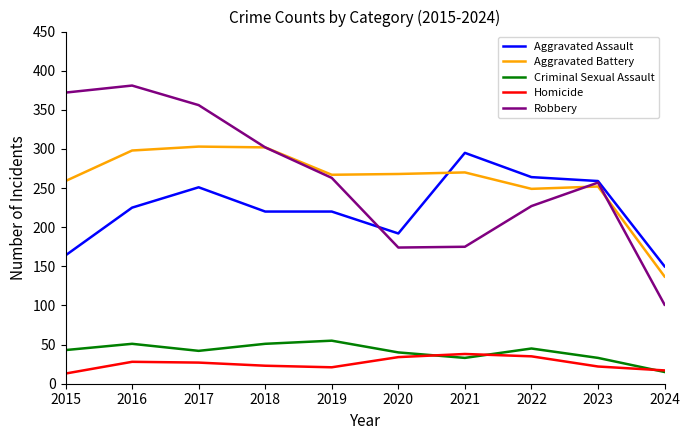

How many distinct data groups are displayed?

5